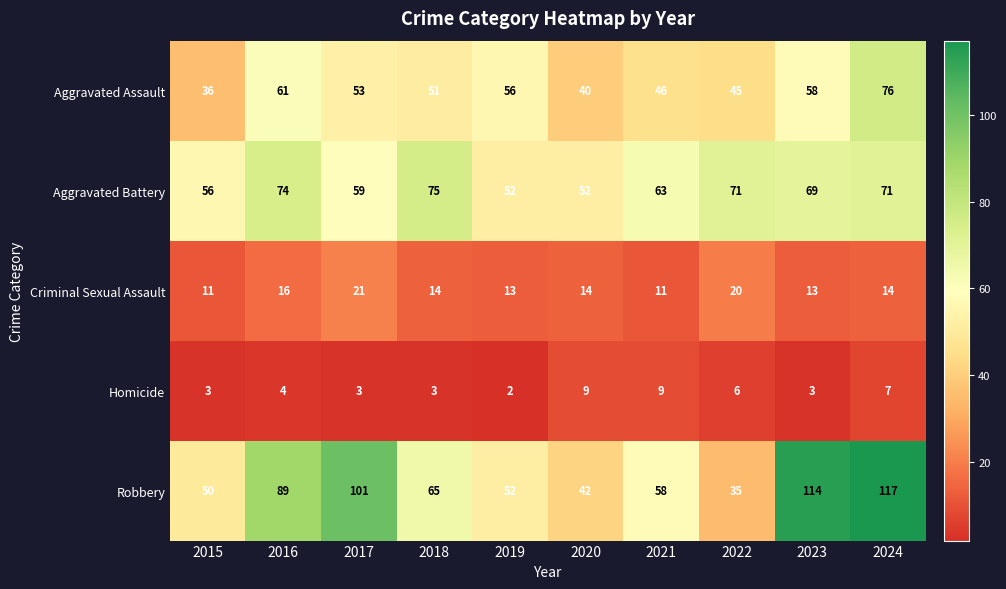

Which category has the lowest value across all series?

2019